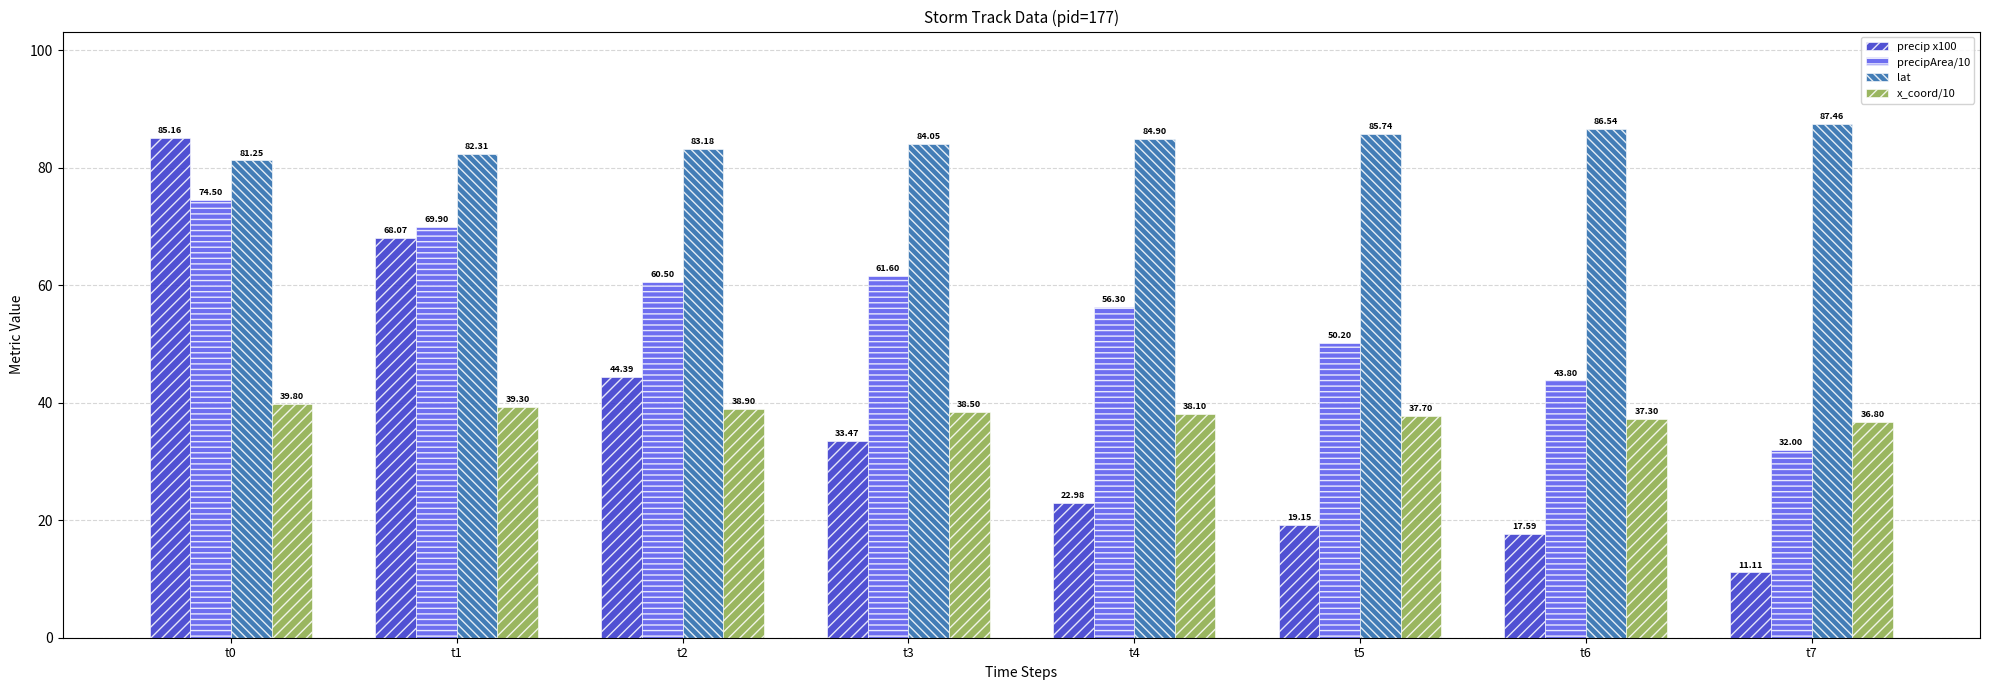

What is the maximum value for precip x100?

85.2